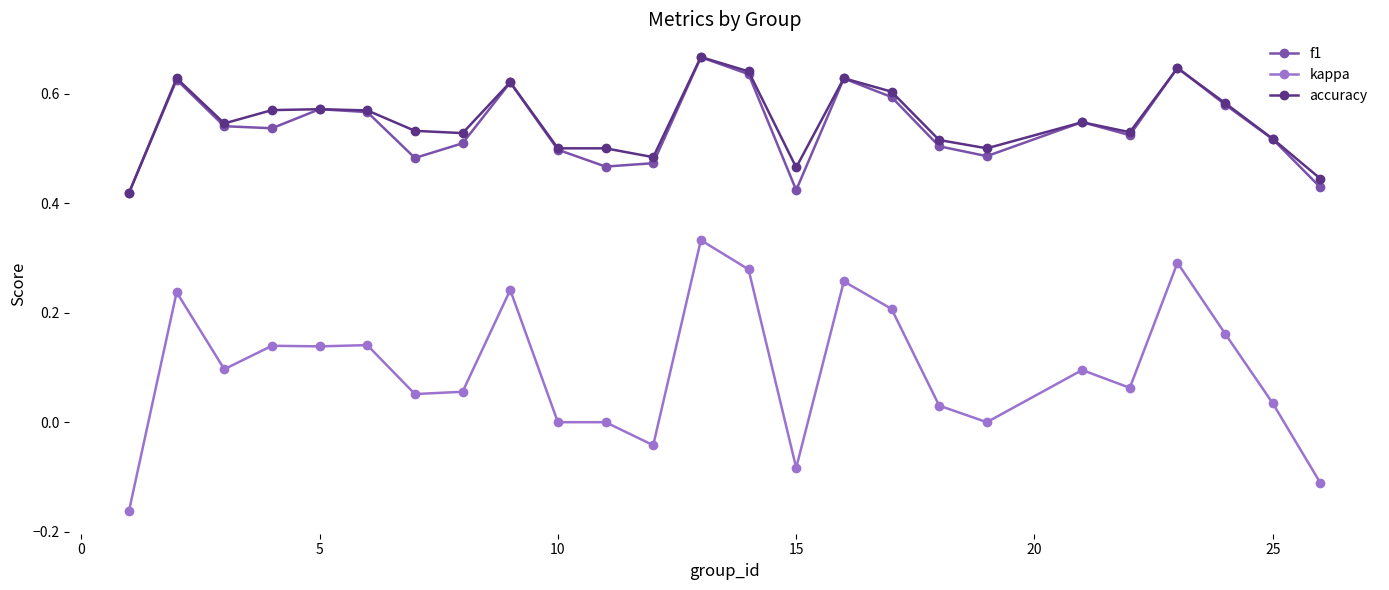

Count the number of categories in the chart.

25